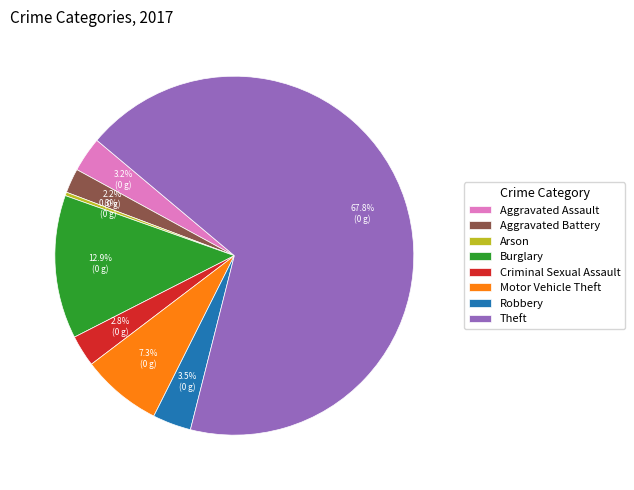

Is it true that Aggravated Assault is 3% of the pie?

True